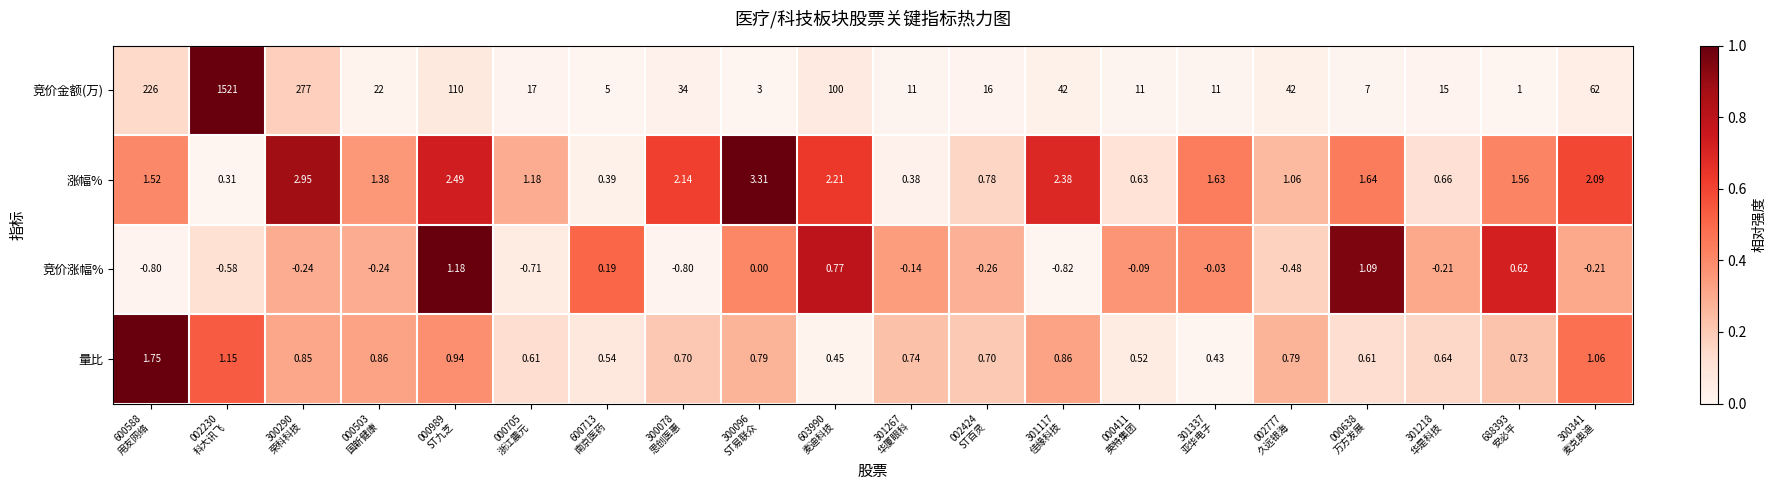

List the series in order of their peak value, highest first.

竞价金额(万), 涨幅%, 量比, 竞价涨幅%